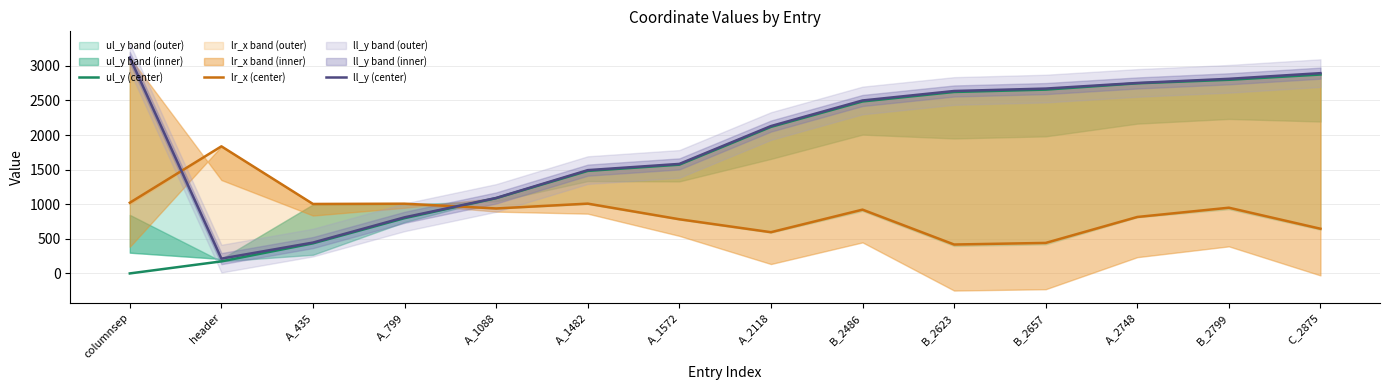

What is the difference between the highest and lowest values at A_1088?

152